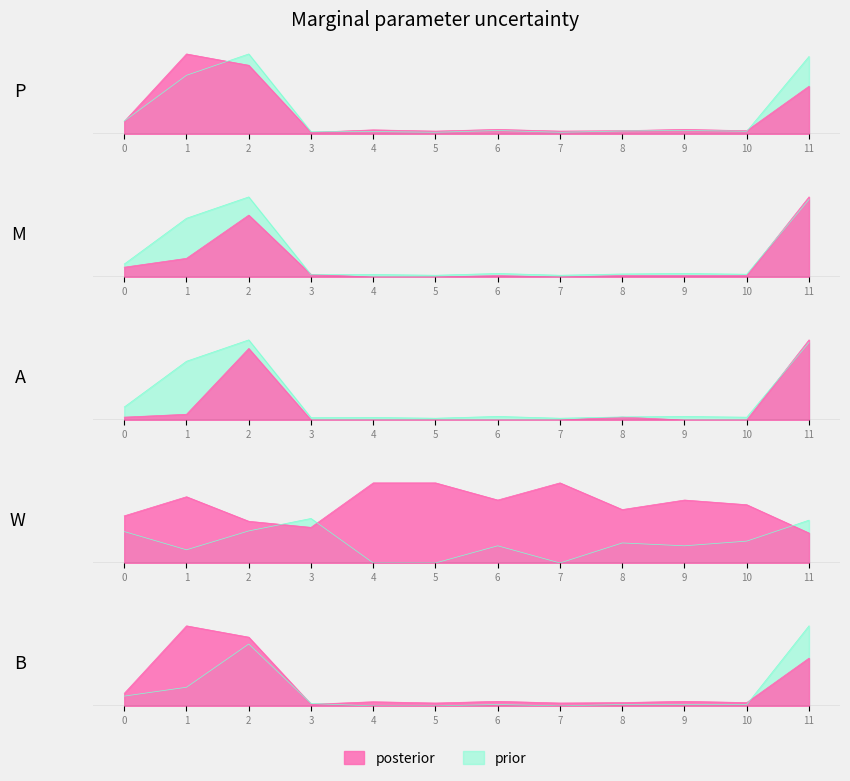

The value of Number Failed at 10 is 0.0. True or false?

False